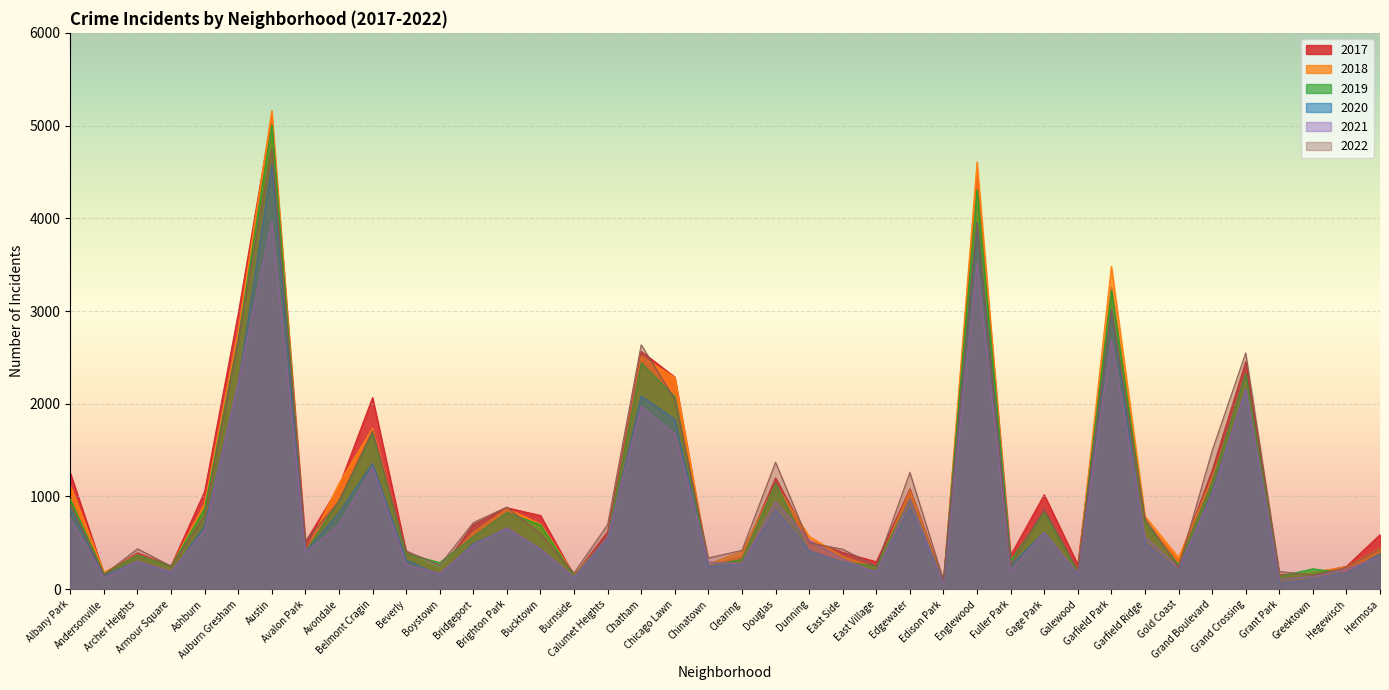

How many lines are shown in the chart?

6